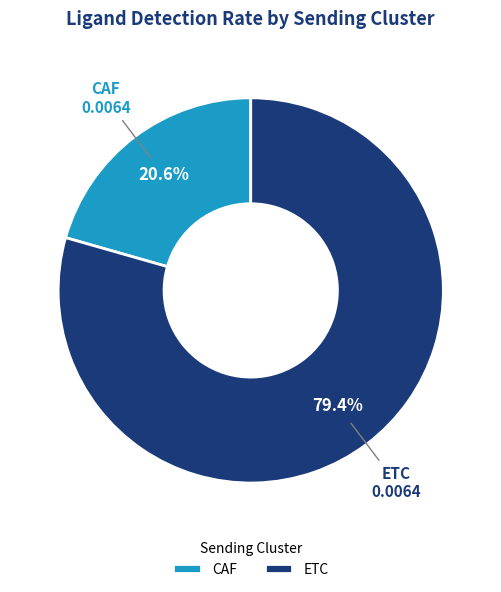

What percentage is the CAF slice, to the nearest percent?

21%